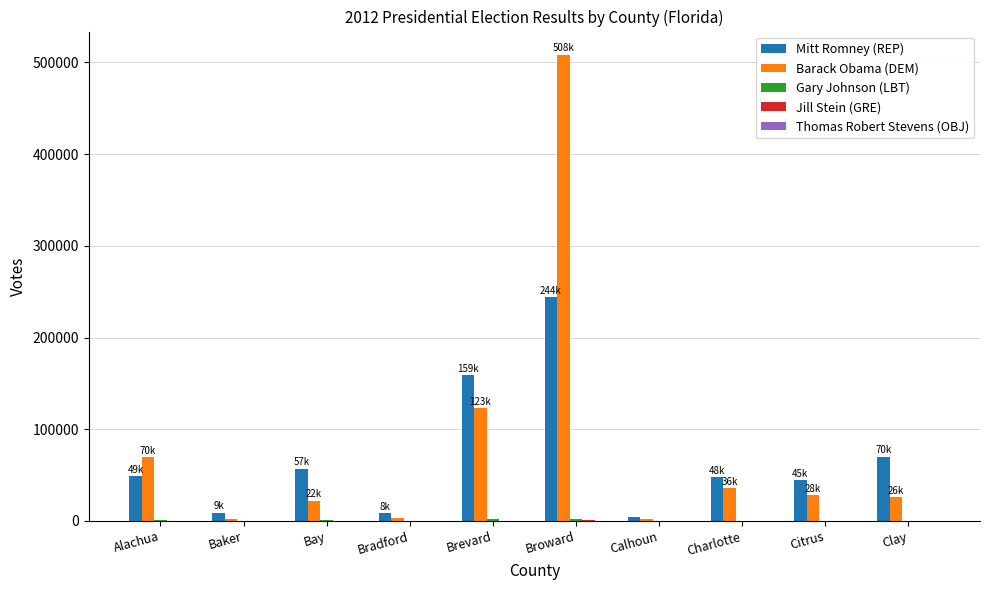

At which category is the sum across all series the highest?

Broward